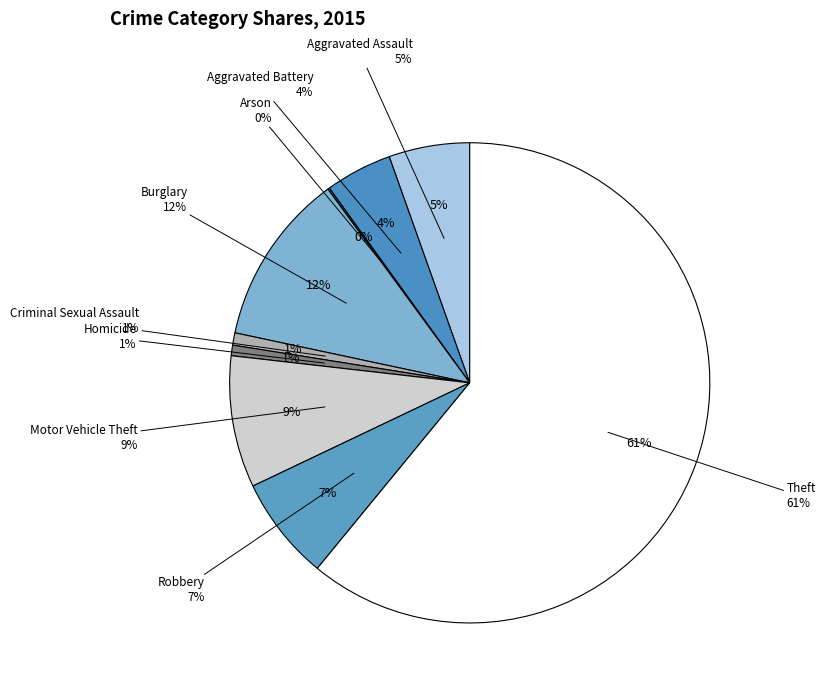

Which category has the biggest portion of the pie?

Theft